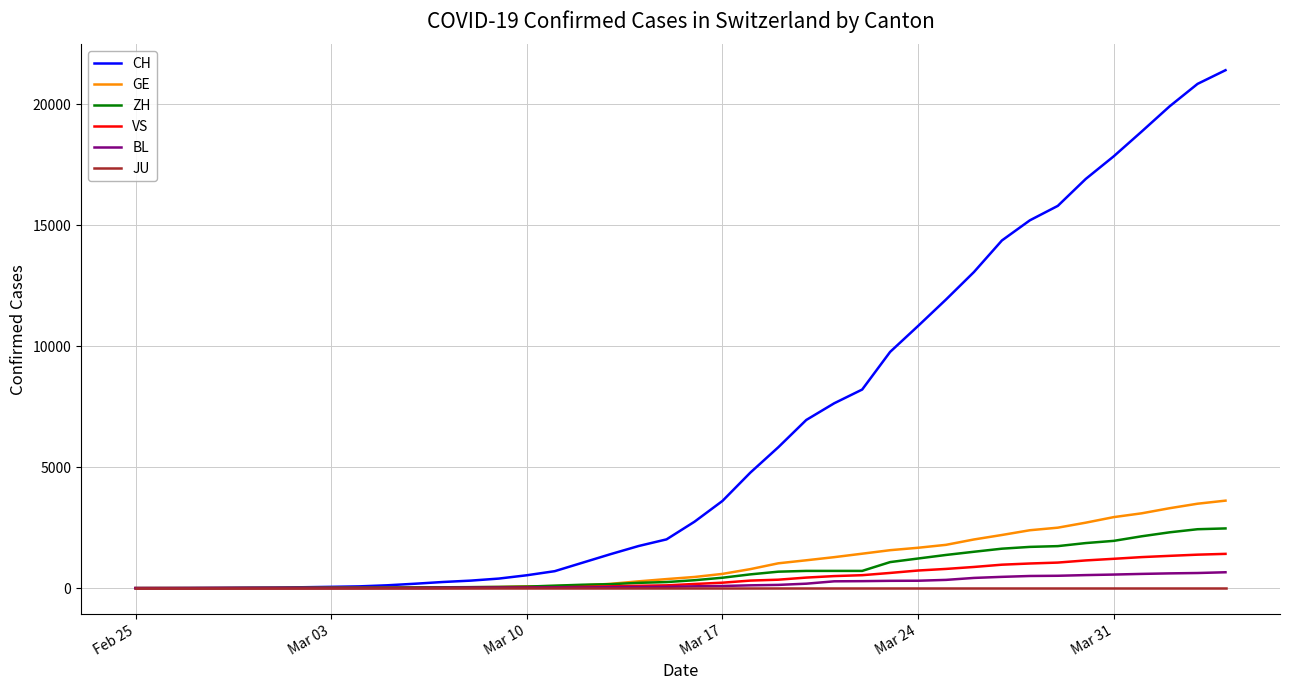

What is the sum of all VS values?

16822